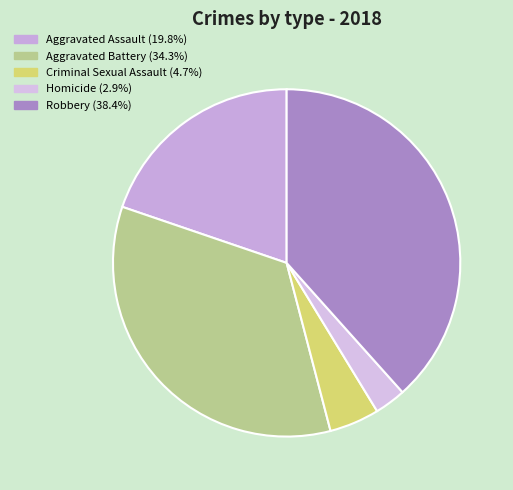

Is it true that Robbery is 38% of the pie?

True